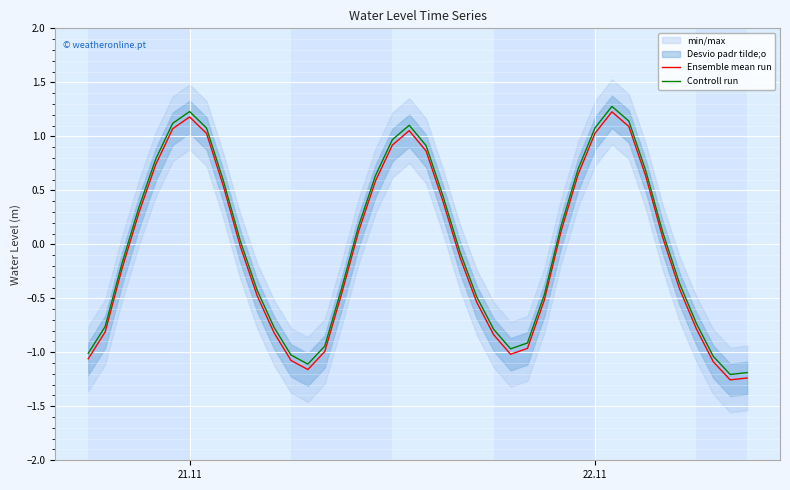

What is the highest value of the Controll run series?

1.3